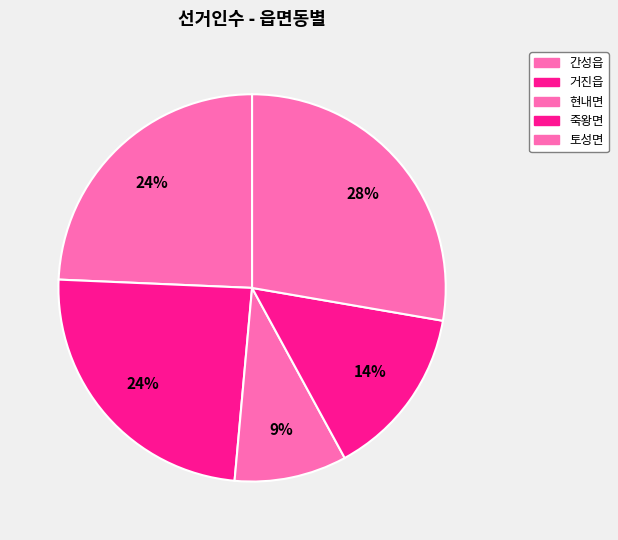

What percentage is NOT represented by 죽왕면?

85.7%